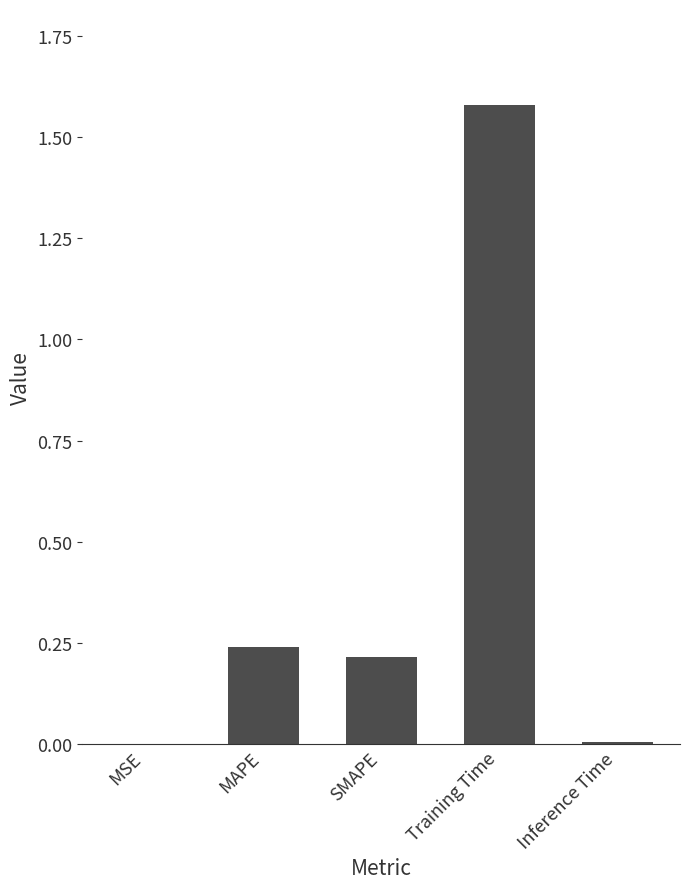

The chart shows a value of 0.2 at MAPE. True or false?

True